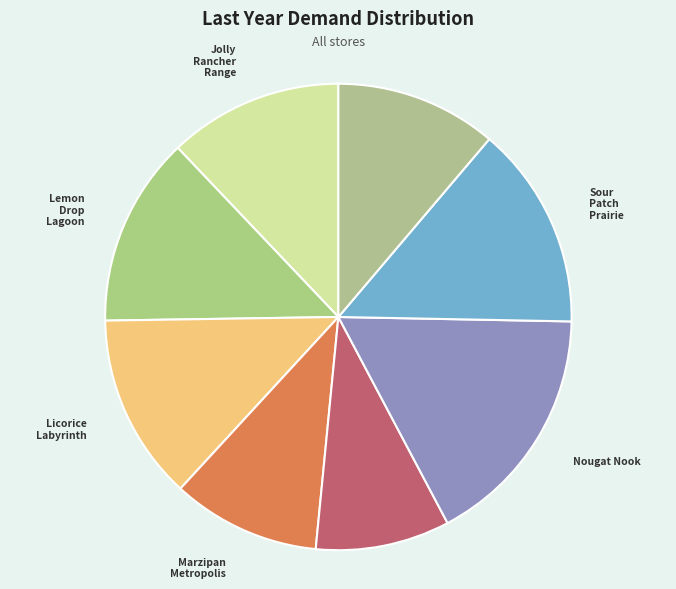

What is the ratio of the value at Sprinkle Street to the value at Sour Patch Prairie?

0.8